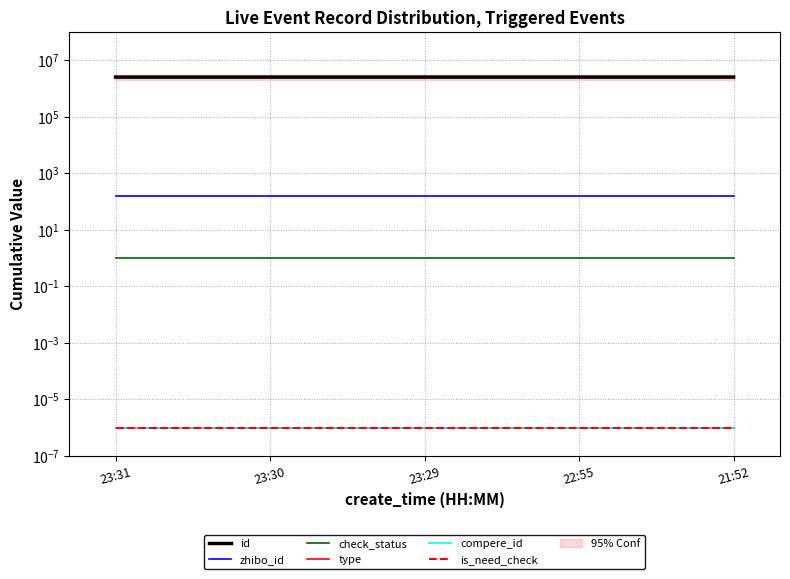

Rank the categories by zhibo_id value from highest to lowest.

23:31, 23:30, 23:29, 22:55, 21:52